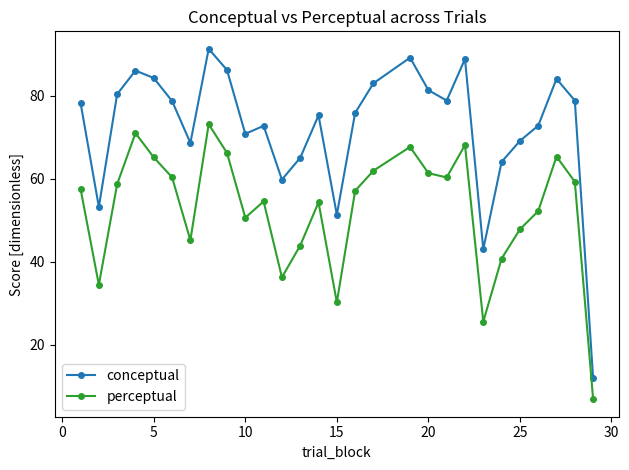

What is the average value of the conceptual series?

72.3